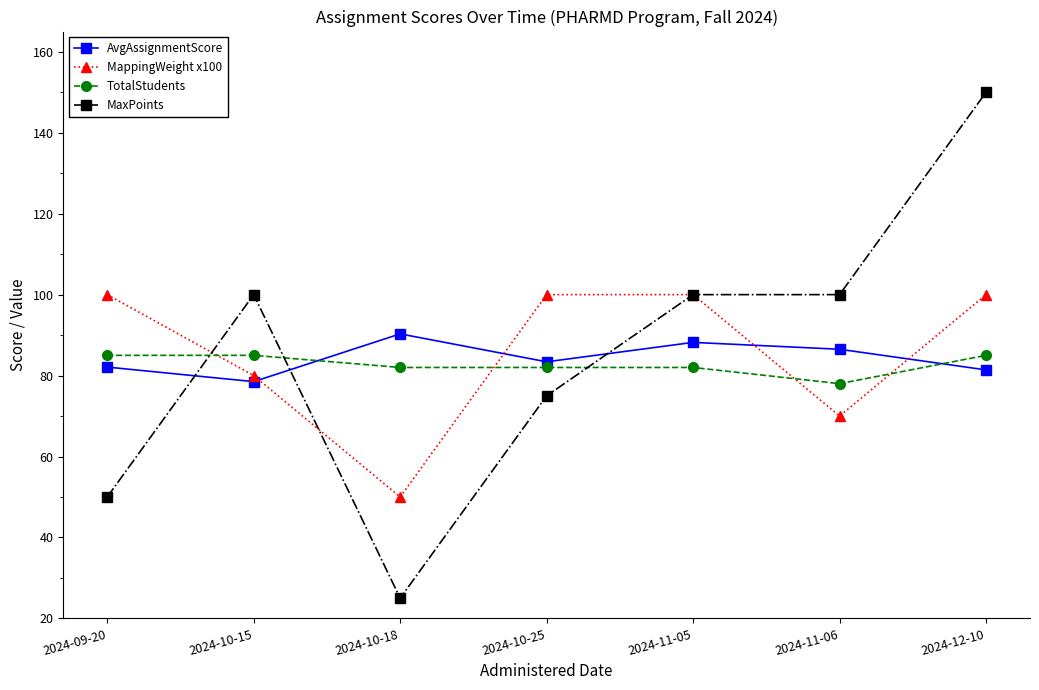

What position from the right is 2024-10-15?

6